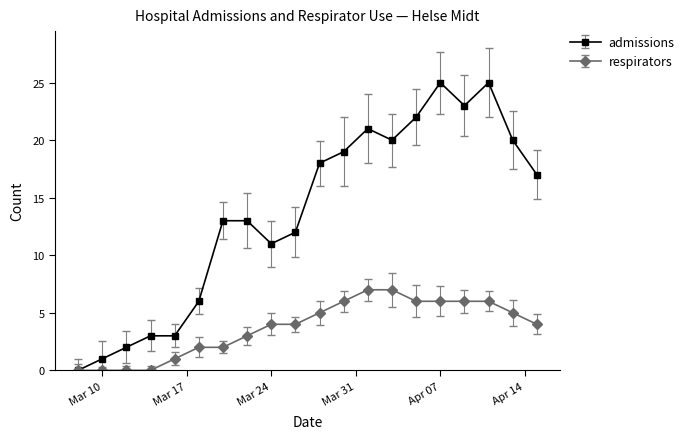

Which series has the largest total across all categories?

admissions